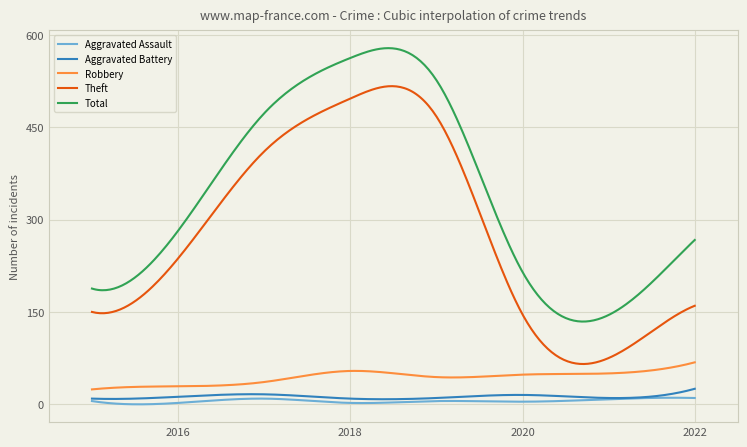

What is the greatest value displayed?

579.0